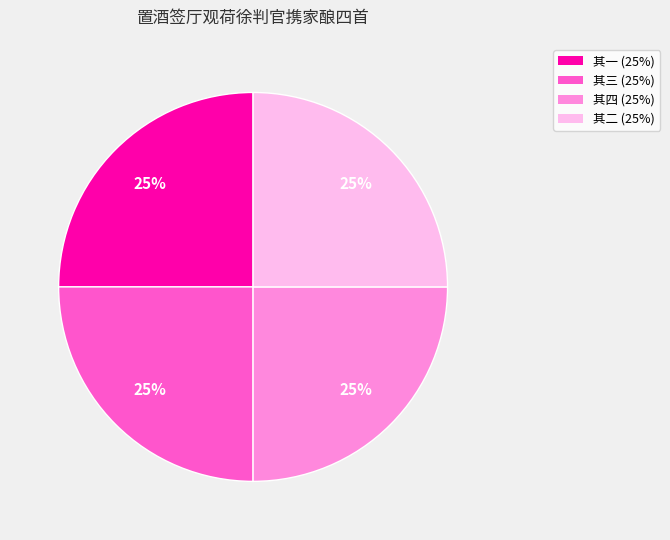

To the nearest percent, what is the average slice percentage?

25%